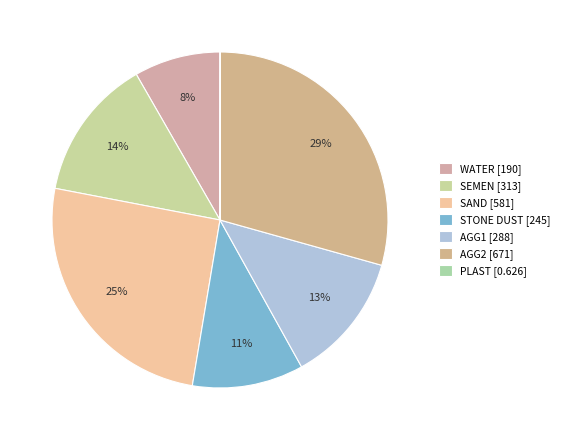

True or false: PLAST [0.626] accounts for 0% of the total.

True